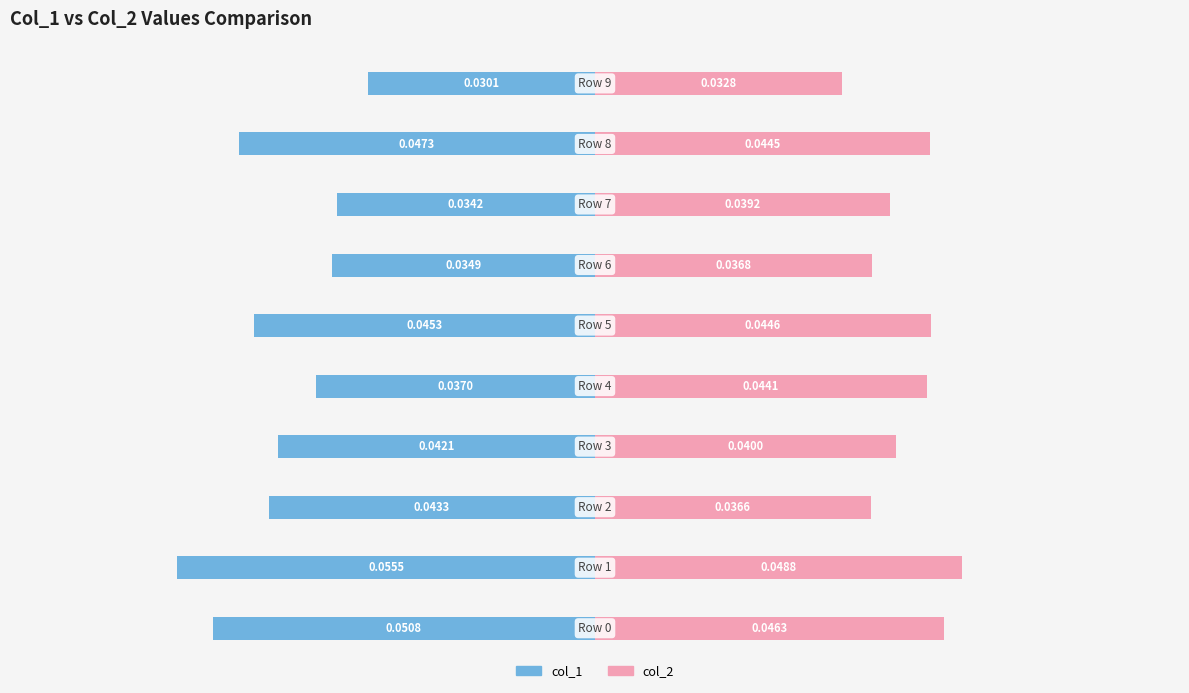

Where is col_1 nearest to the value 0?

9